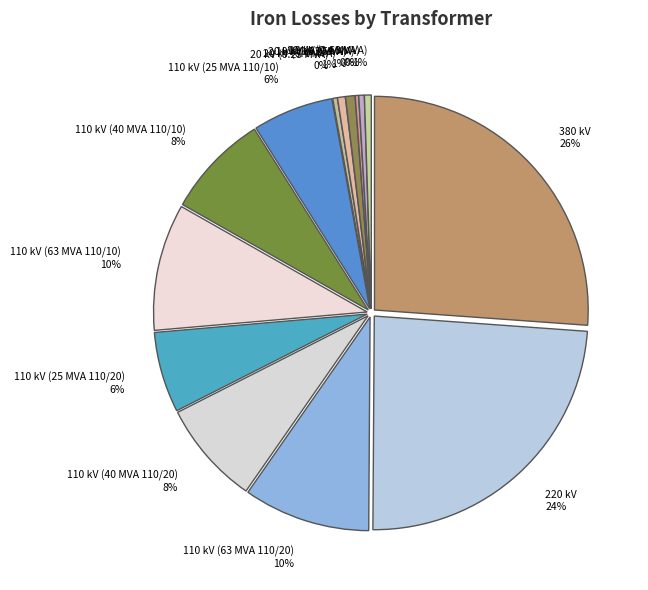

What is the largest slice in the pie chart?

380 kV